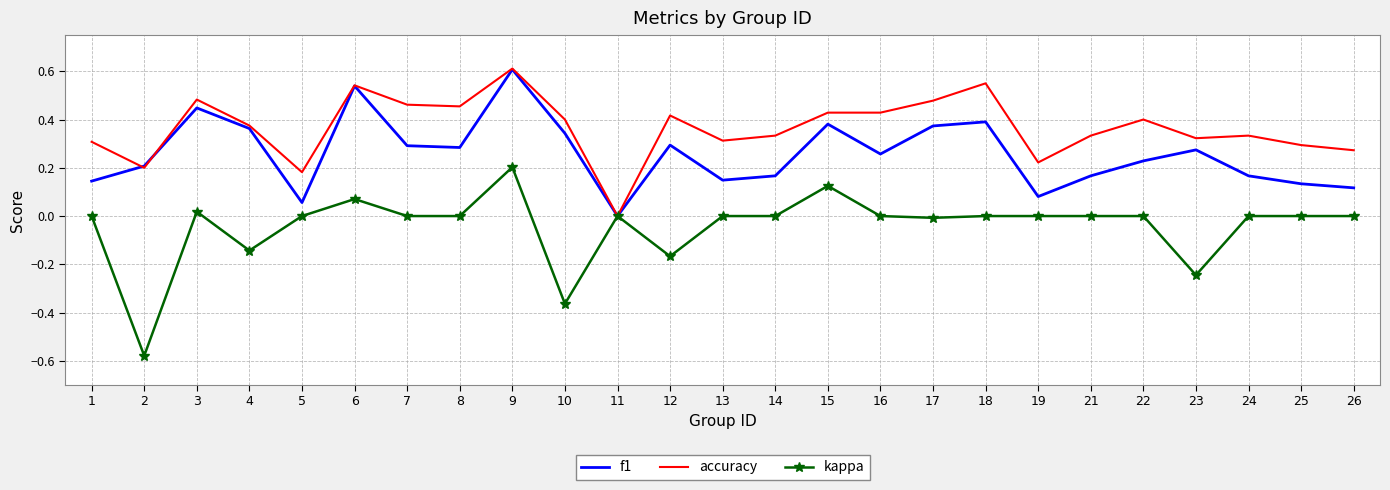

The kappa series shows 0.5 at 24. True or false?

False